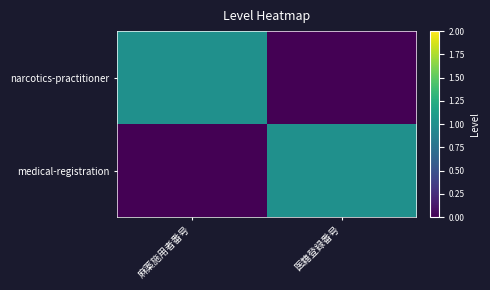

Reading left to right, list all the values displayed in this chart.

narcotics-practitioner: 麻薬施用者番号=1	医籍登録番号=0
medical-registration: 麻薬施用者番号=0	医籍登録番号=1